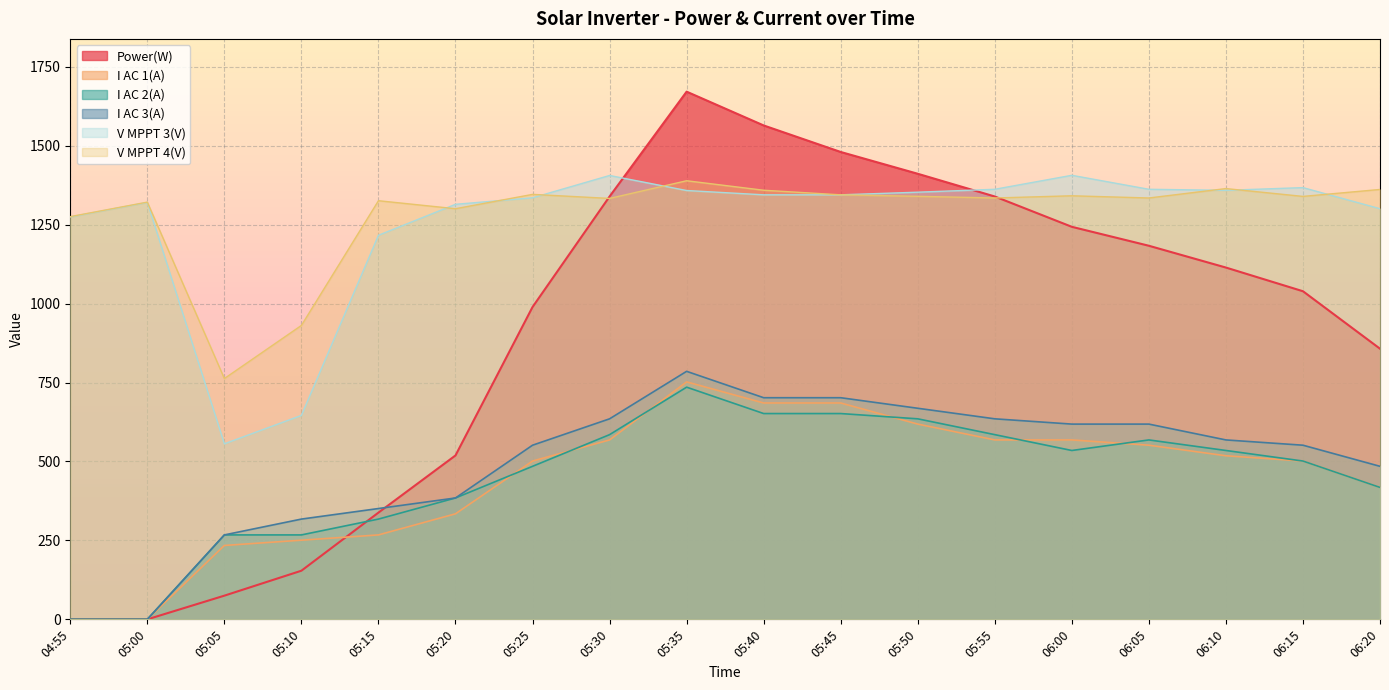

What is the label of the 11th point from the left?

05:45